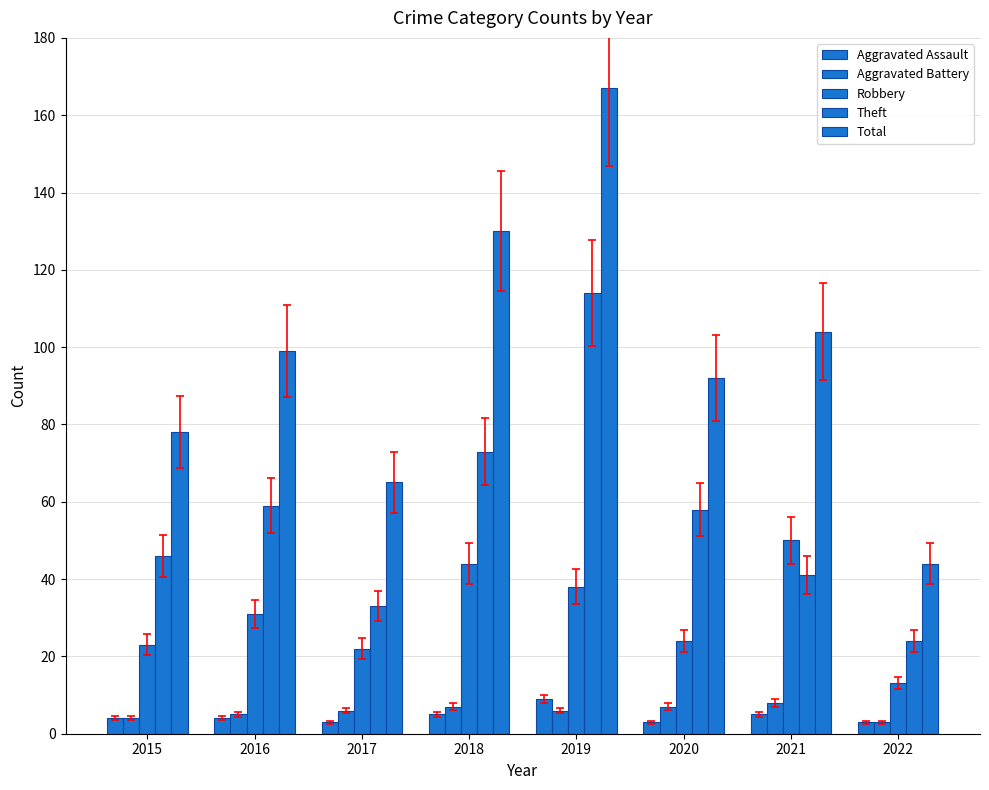

Rank the categories by Robbery value from highest to lowest.

2021, 2018, 2019, 2016, 2020, 2015, 2017, 2022